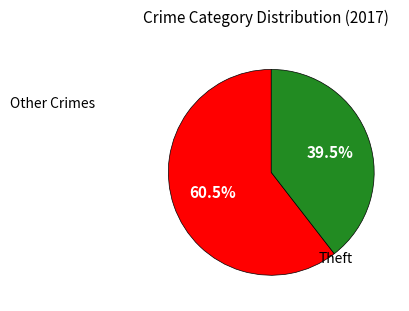

How many segments does this pie chart have?

2